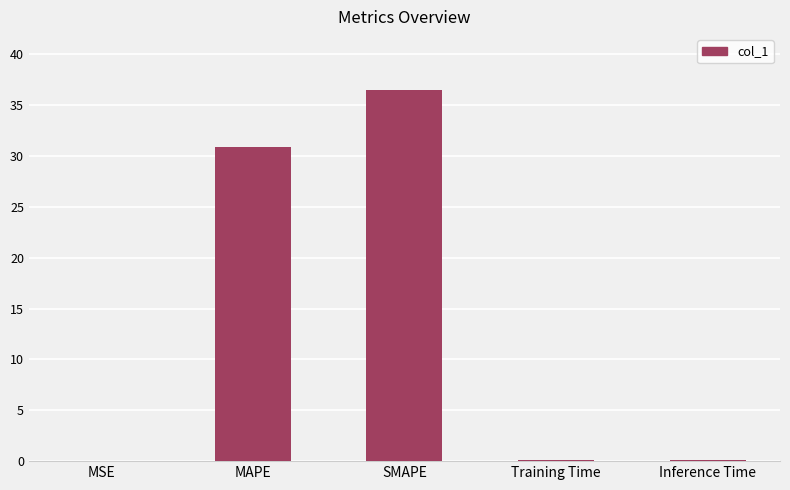

Which category has the highest value across all series?

SMAPE